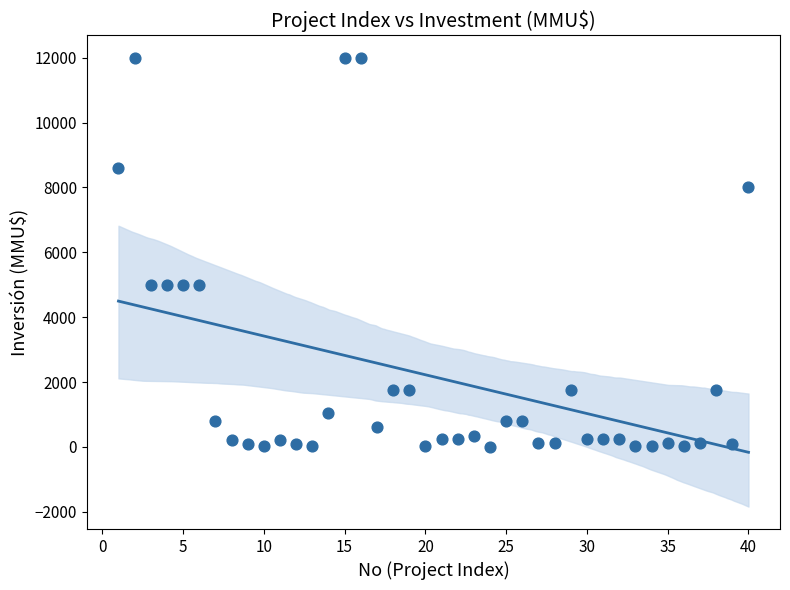

What is the range of Y values (max minus min)?

12000